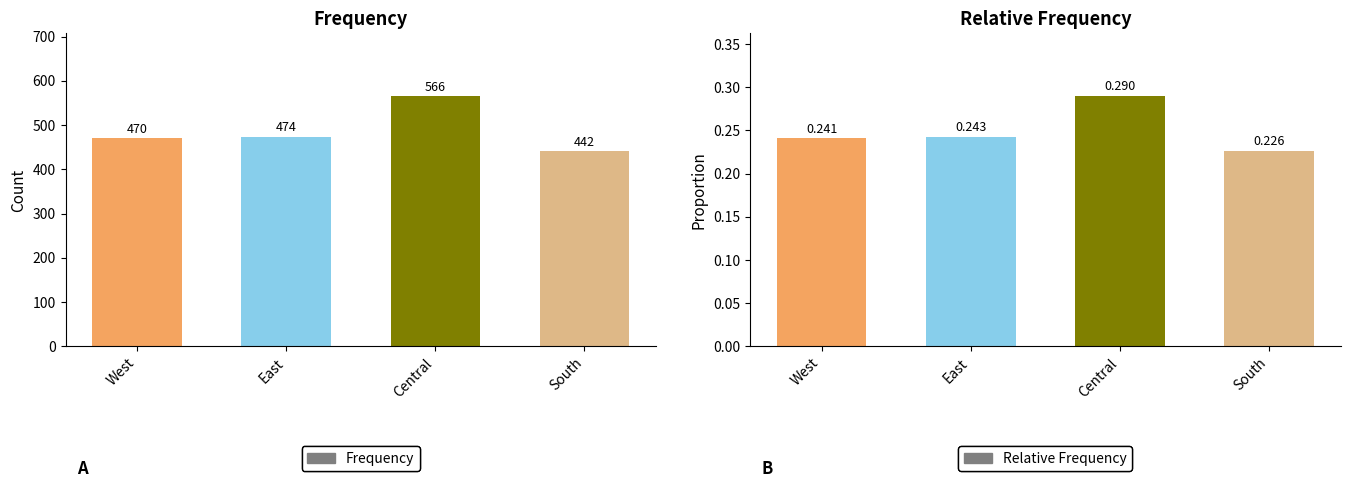

What is the maximum value for Frequency?

566